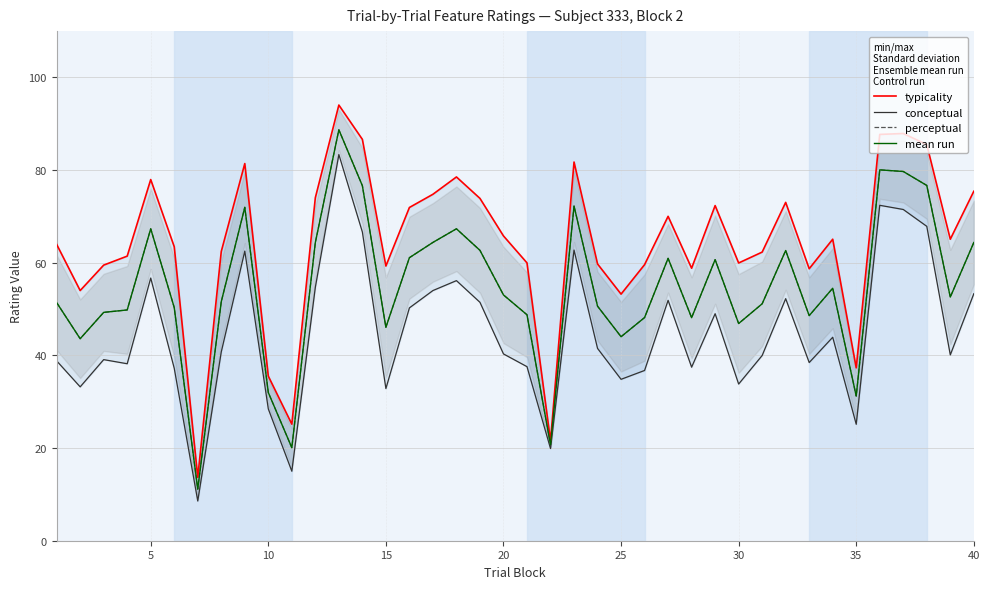

Is it true that perceptual equals 41.8 at 10?

False